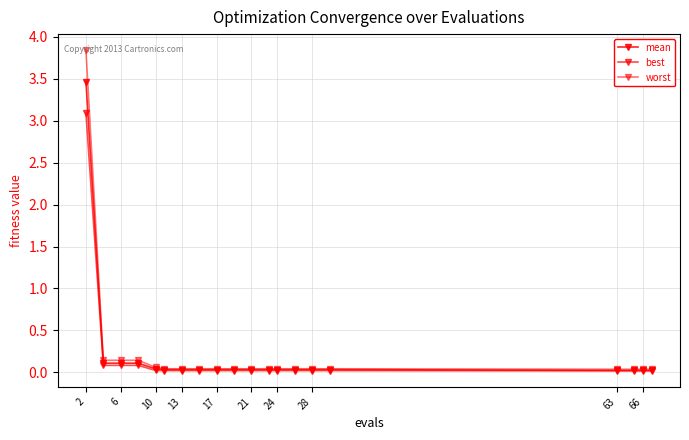

At which label is worst closest to 1?

6